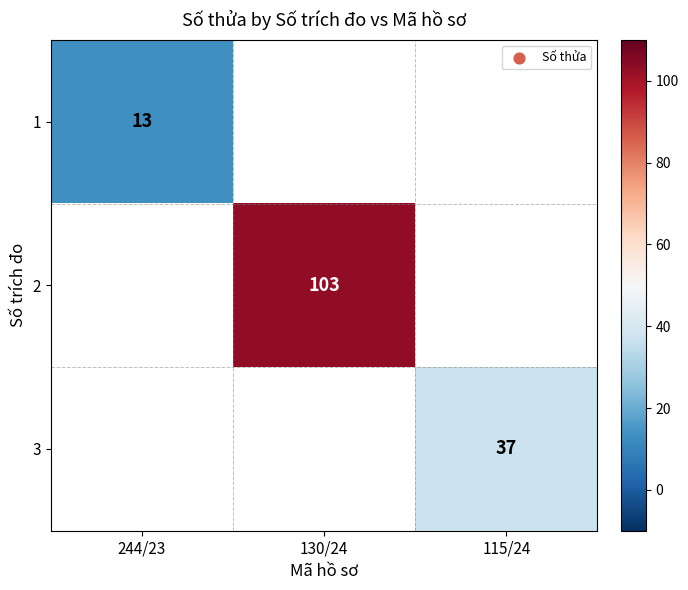

The value of 2 at 130/24 is 103. True or false?

True